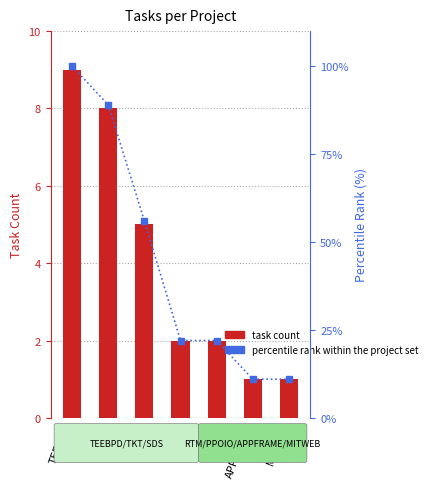

Reading left to right, list all the values displayed in this chart.

task count: TEEBPD=9	TKT=8	SDS=5	RTM=2	PPOIO=2	APPFRAME=1	MITWEB=1
percentile rank within the project set: TEEBPD=100	TKT=89	SDS=56	RTM=22	PPOIO=22	APPFRAME=11	MITWEB=11